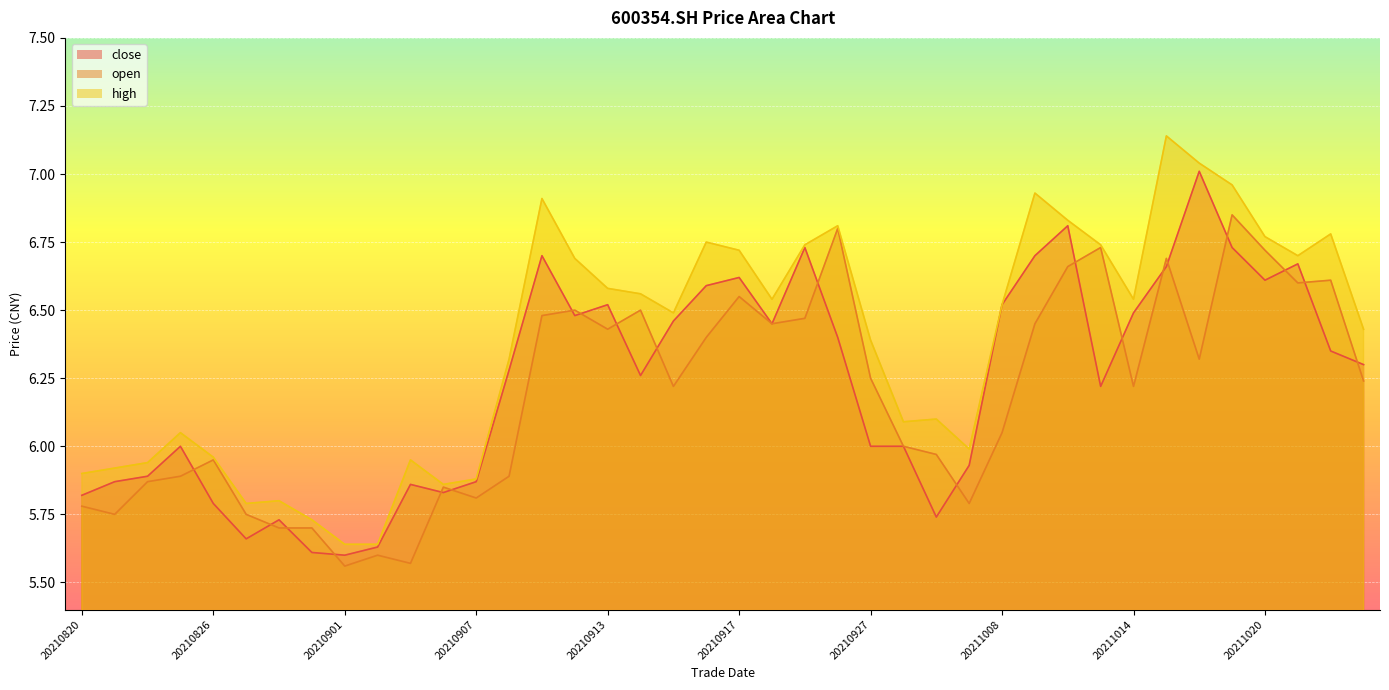

Reading right to left, extract all data points from this chart.

close: 6.3	6.3	6.7	6.6	6.7	7.0	6.7	6.5	6.2	6.8	6.7	6.5	5.9	5.7	6.0	6.0	6.4	6.7	6.5	6.6	6.6	6.5	6.3	6.5	6.5	6.7	6.3	5.9	5.8	5.9	5.6	5.6	5.6	5.7	5.7	5.8	6.0	5.9	5.9	5.8
open: 6.2	6.6	6.6	6.7	6.8	6.3	6.7	6.2	6.7	6.7	6.5	6.0	5.8	6.0	6.0	6.2	6.8	6.5	6.5	6.5	6.4	6.2	6.5	6.4	6.5	6.5	5.9	5.8	5.8	5.6	5.6	5.6	5.7	5.7	5.8	6.0	5.9	5.9	5.8	5.8
high: 6.4	6.8	6.7	6.8	7.0	7.0	7.1	6.5	6.7	6.8	6.9	6.5	6.0	6.1	6.1	6.4	6.8	6.7	6.5	6.7	6.8	6.5	6.6	6.6	6.7	6.9	6.3	5.9	5.9	6.0	5.6	5.6	5.7	5.8	5.8	6.0	6.0	5.9	5.9	5.9